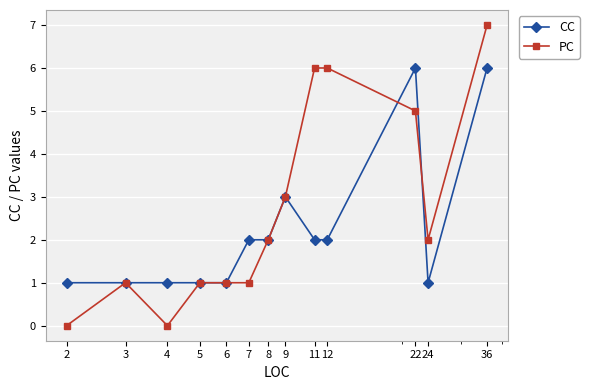

What is the highest value of the PC series?

7